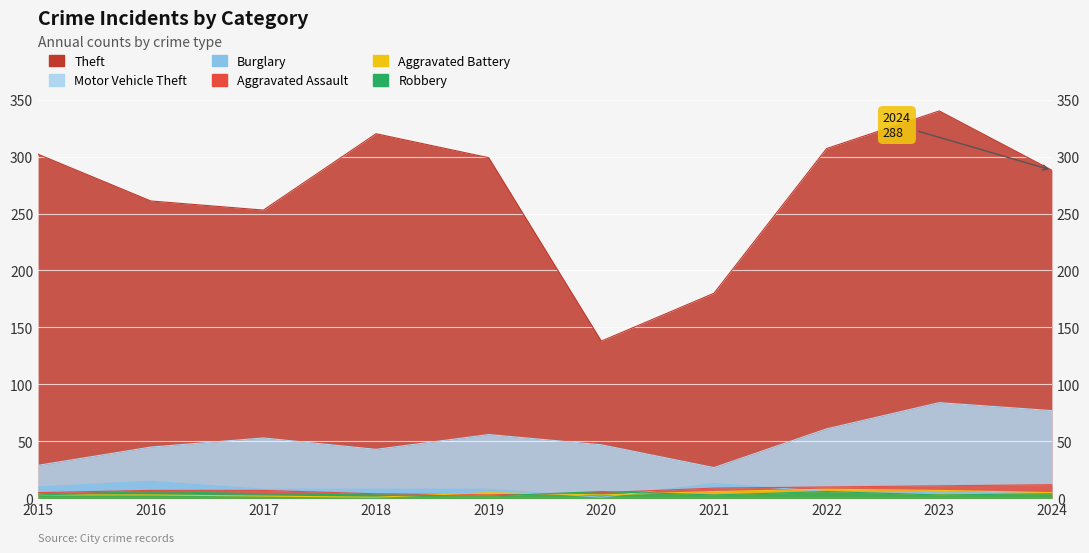

True or false: Theft and Aggravated Assault intersect in this chart.

False